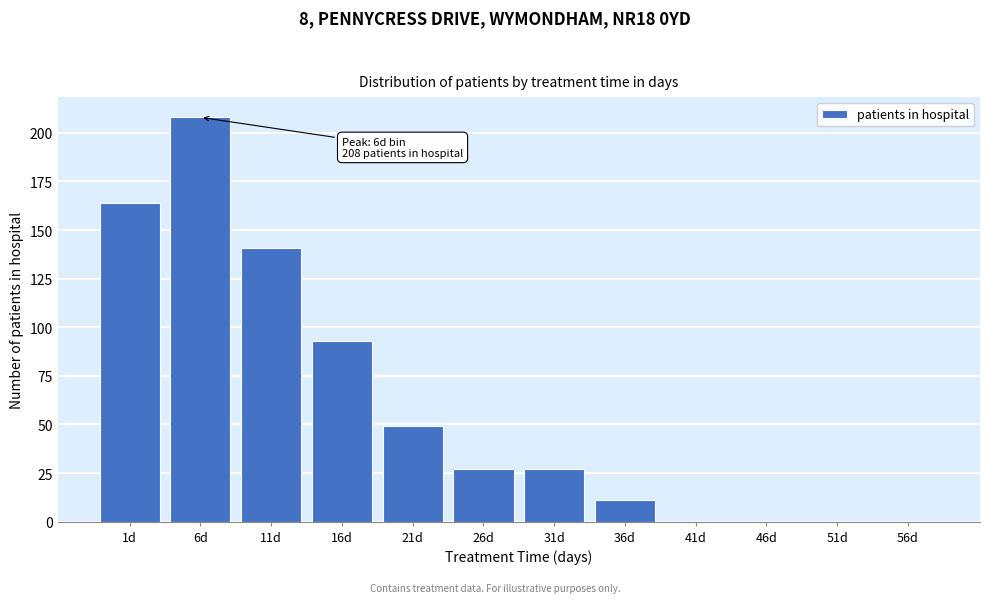

Reading left to right, what are all the values shown in this chart?

1d=164	6d=208	11d=141	16d=93	21d=49	26d=27	31d=27	36d=11	41d=0	46d=0	51d=0	56d=0